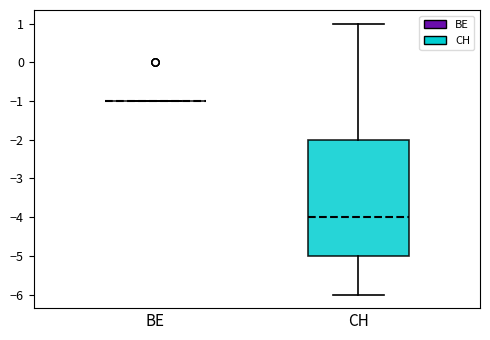

Reading left to right, read every box against the y-axis: the position of its median line, the range the box covers, and the ends of its whiskers. The values are not printed on the chart, so give them approximately, as read against the axis.

BE: box collapsed to a line at -1, whiskers -1 to -1
CH: median -4, box -5 to -2, whiskers -6 to 1